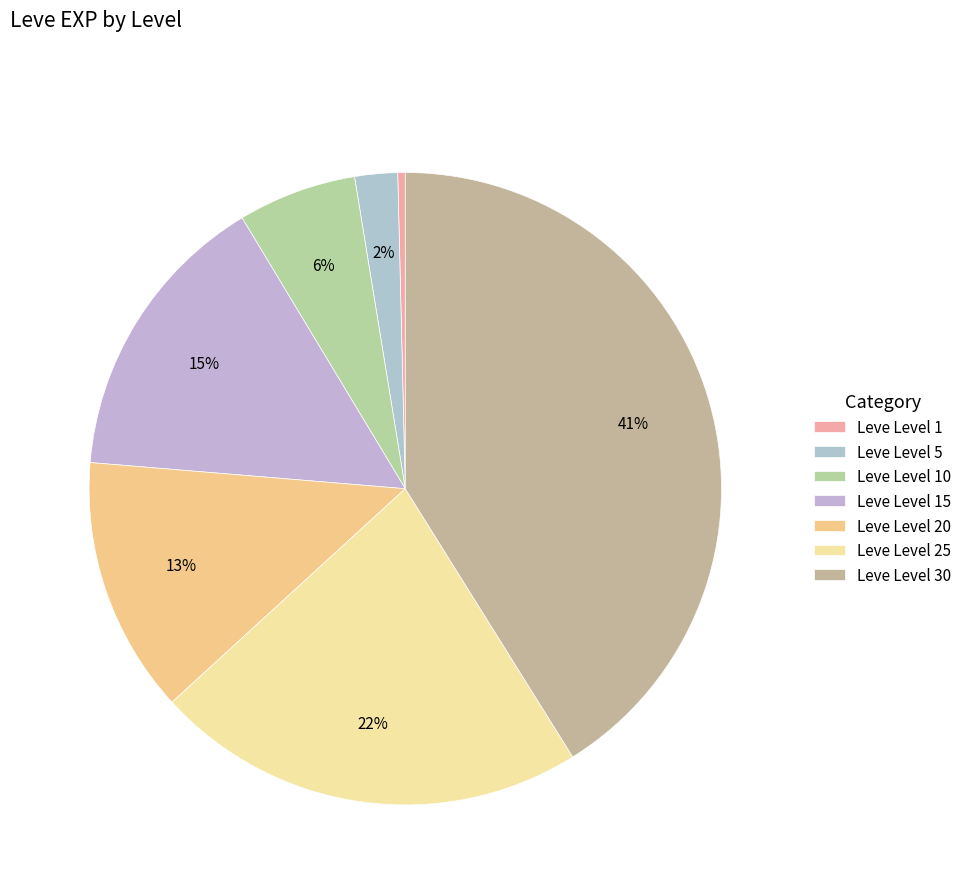

Do Leve Level 30 and Leve Level 25 together represent more than half of the pie?

Yes